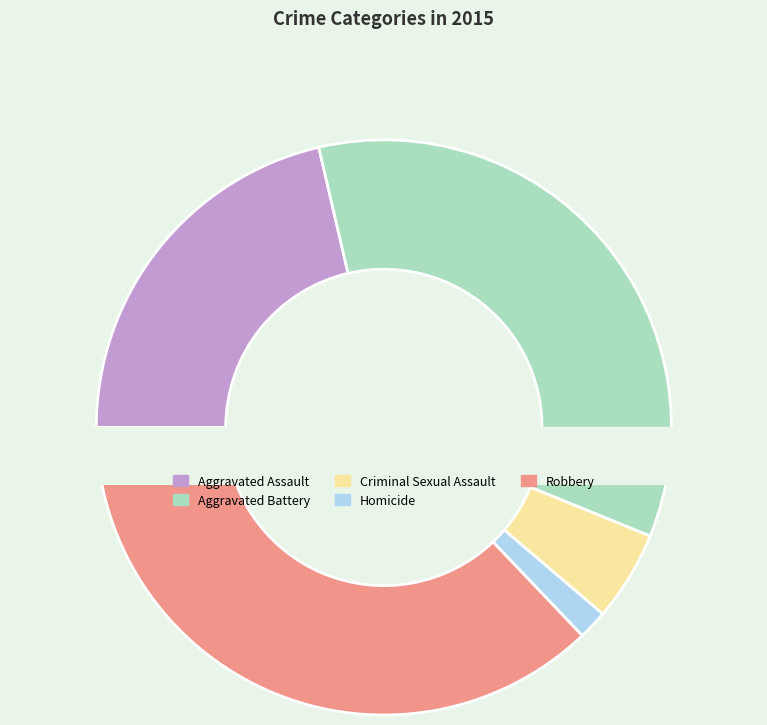

Count the number of slices in the pie.

5